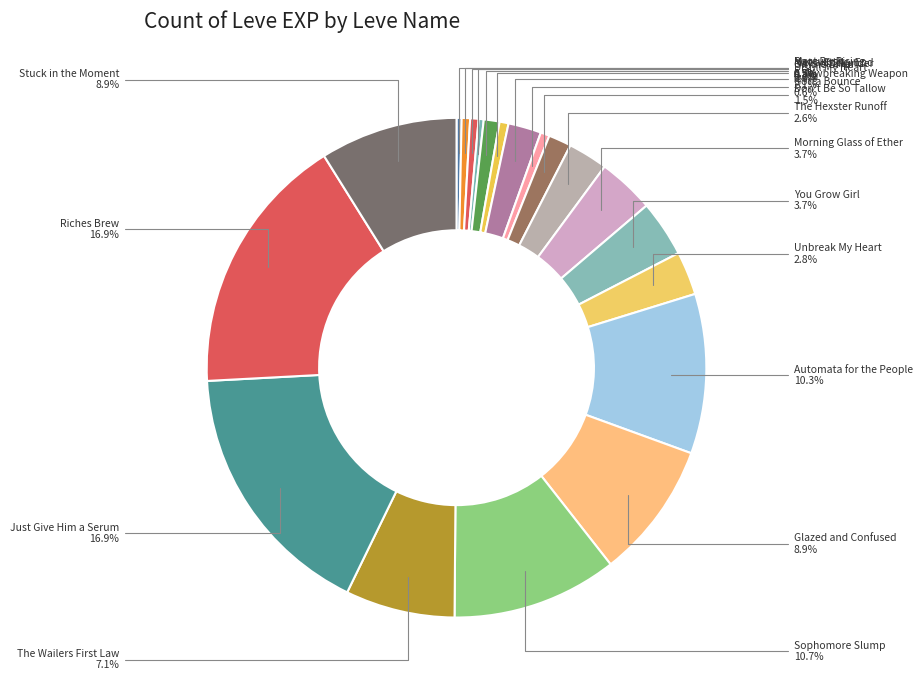

To the nearest percent, what is the difference between the On the Drip and A Jawbreaking Weapon slice percentages?

1%